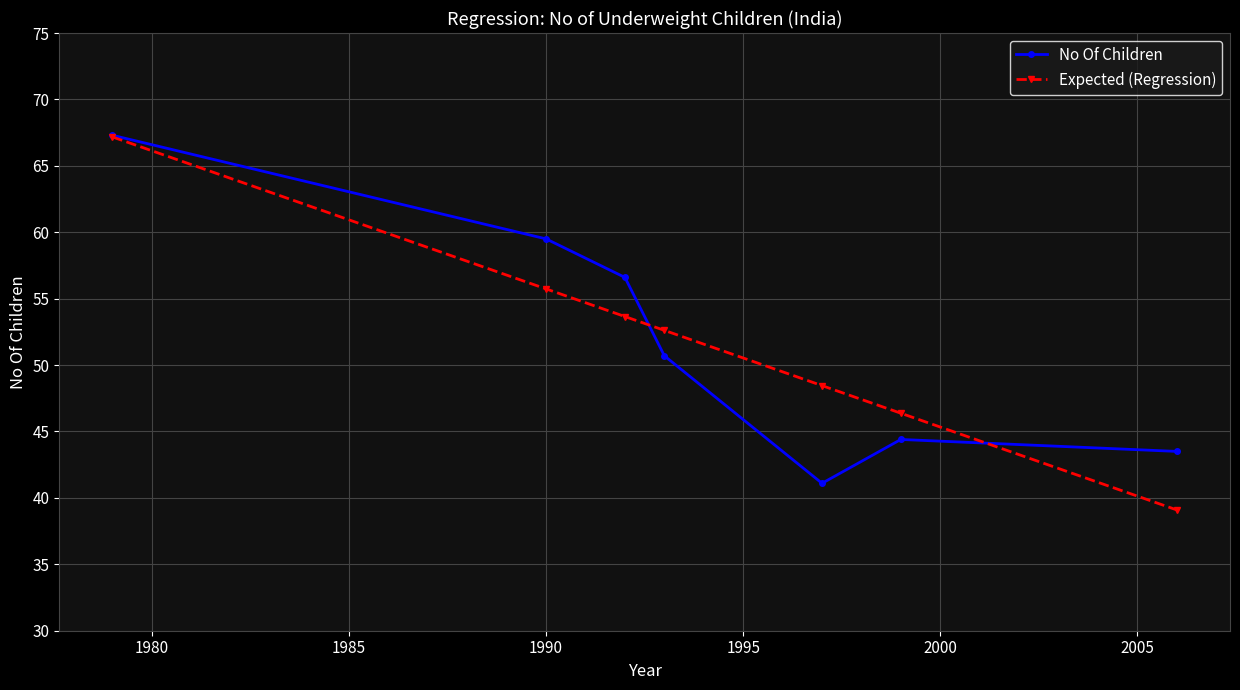

What are all the series names shown in the legend?

No Of Children, Expected (Regression)